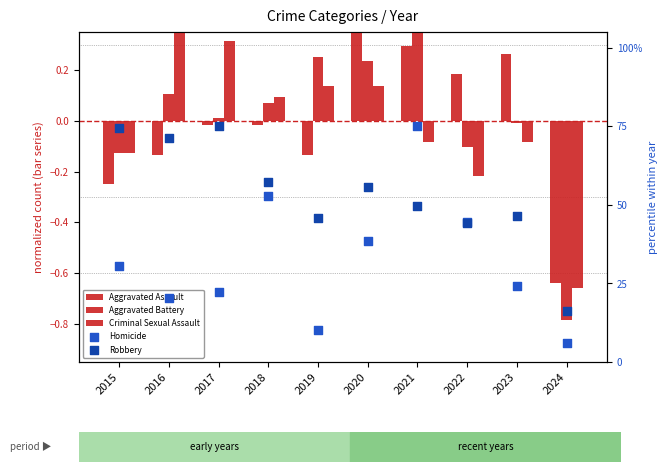

What is the total value across all series at 2018?

110.1